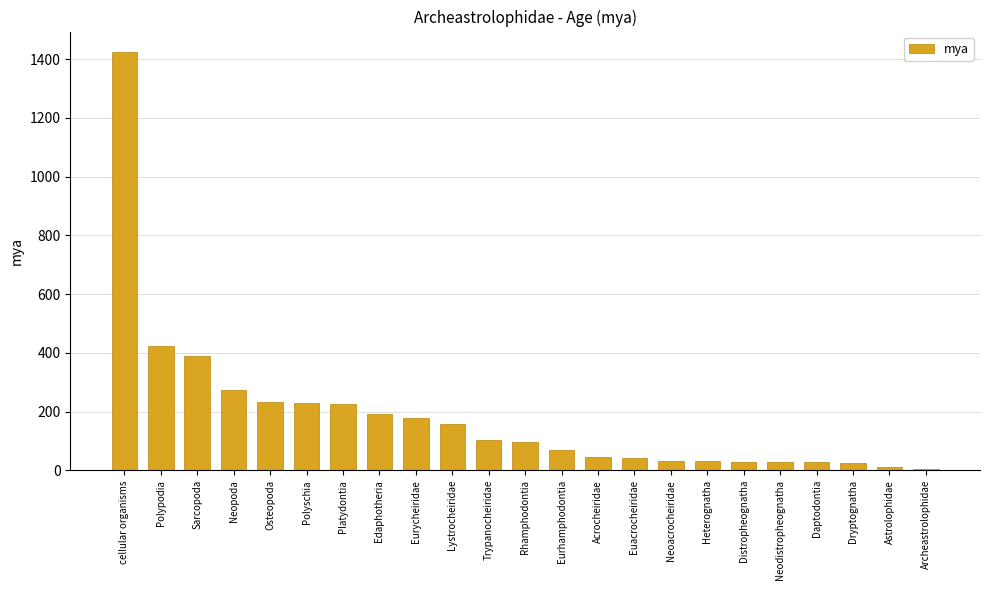

Which has a higher value, Eurhamphodontia or Neoacrocheiridae?

Eurhamphodontia